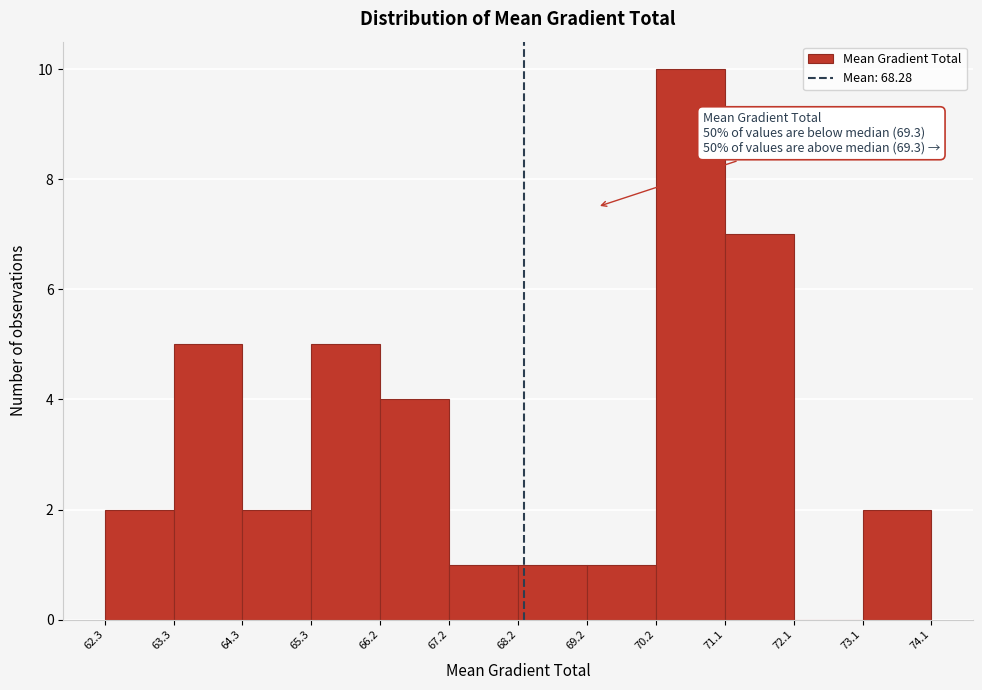

Over which range of the x-axis is the bar tallest?

70.2 to 71.1